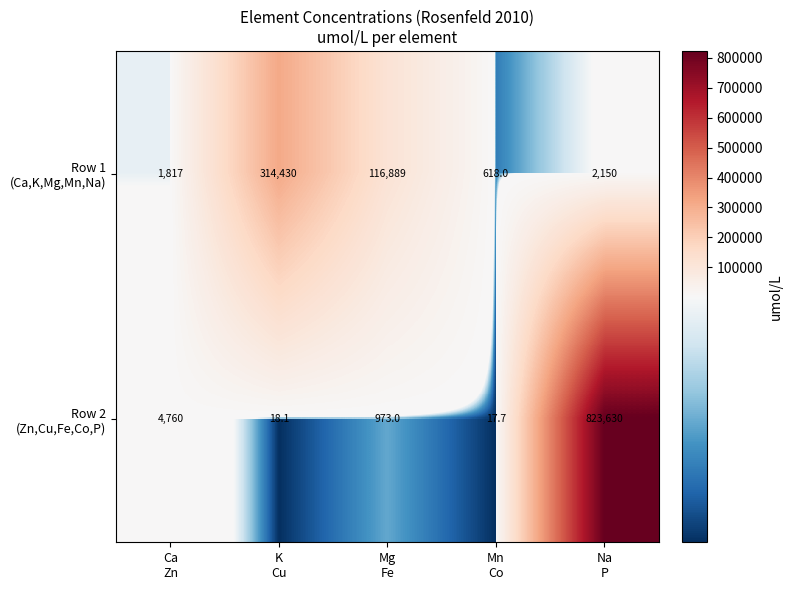

Count the number of categories in the chart.

5